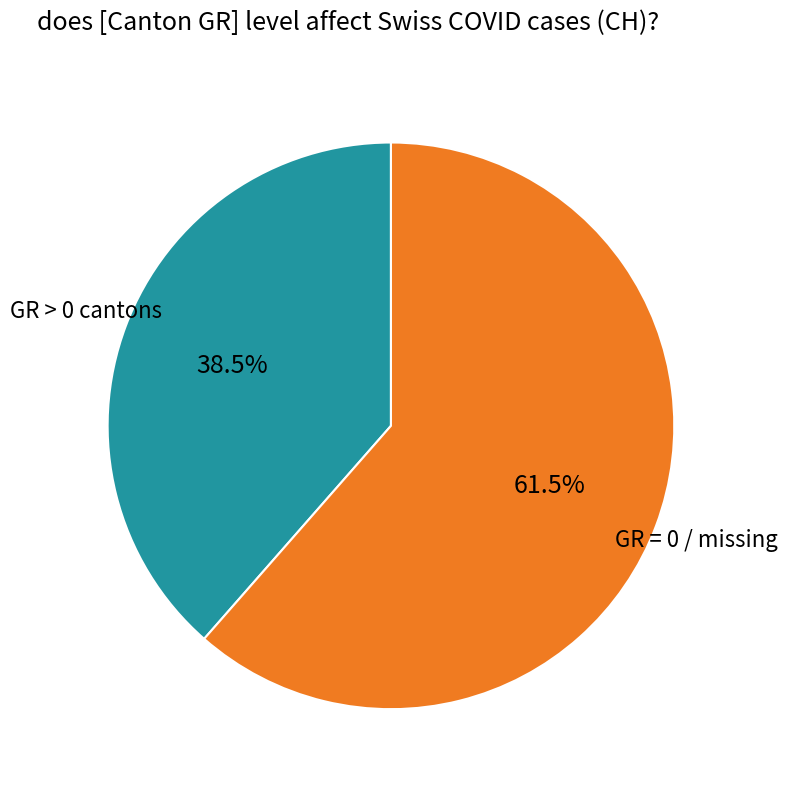

Is there any slice that represents more than half of the pie?

Yes